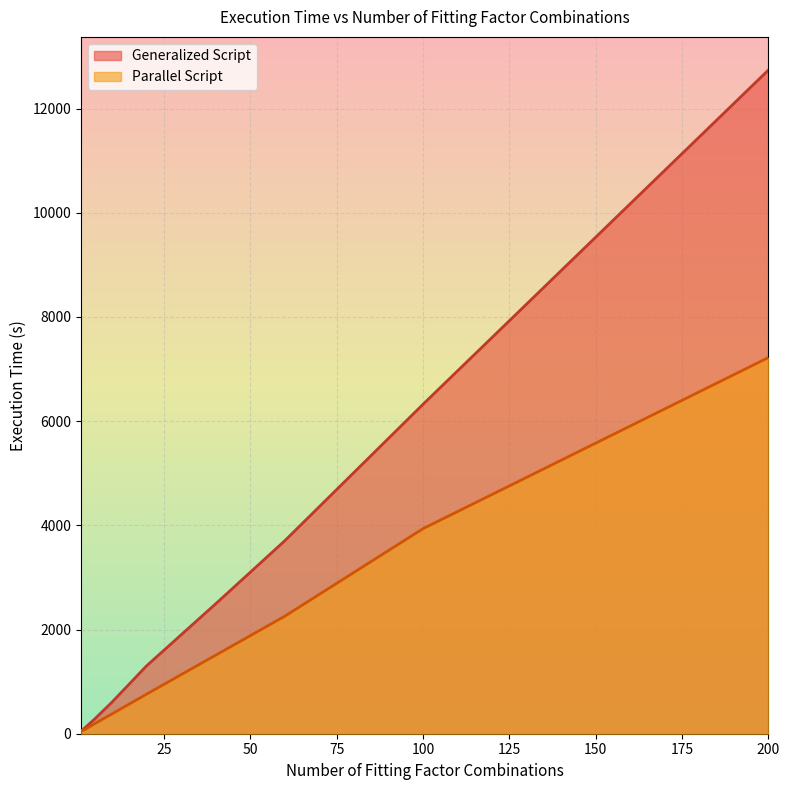

Reading right to left, extract all data points from this chart.

Generalized Script: 12739.0	6323.0	3704.7	2495.0	1304.7	608.5	285.5	105.9	45.5
Parallel Script: 7220.5	3935.5	2256.4	1508.3	760.5	382.0	195.8	75.3	56.4